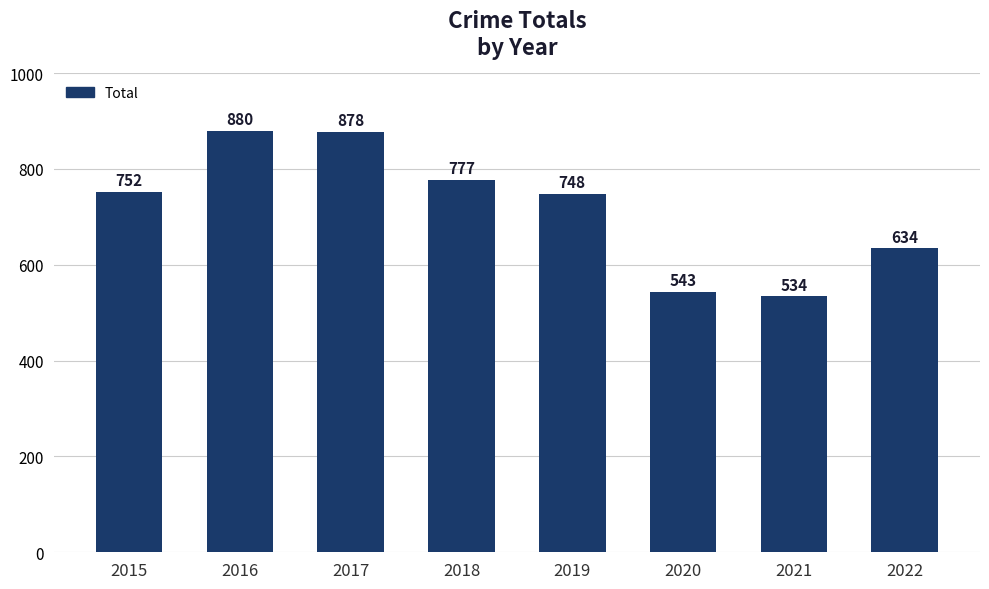

At which label is the value closest to 707?

2019